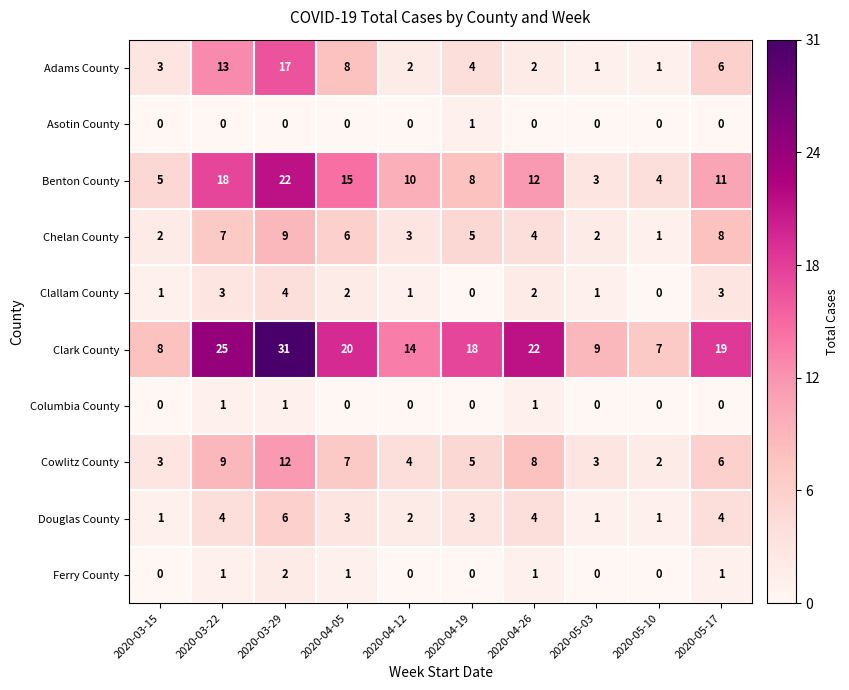

True or false: Benton County has a value of 10 at 2020-04-12.

True